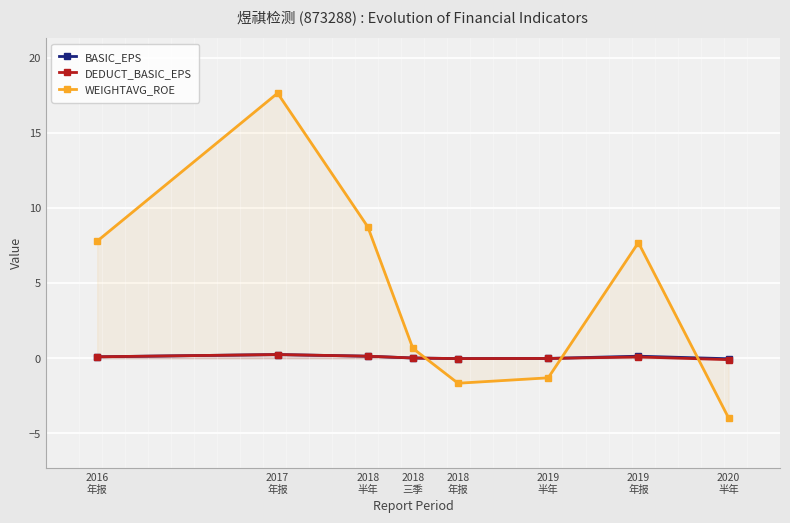

What position from the left is 2019
半年?

6